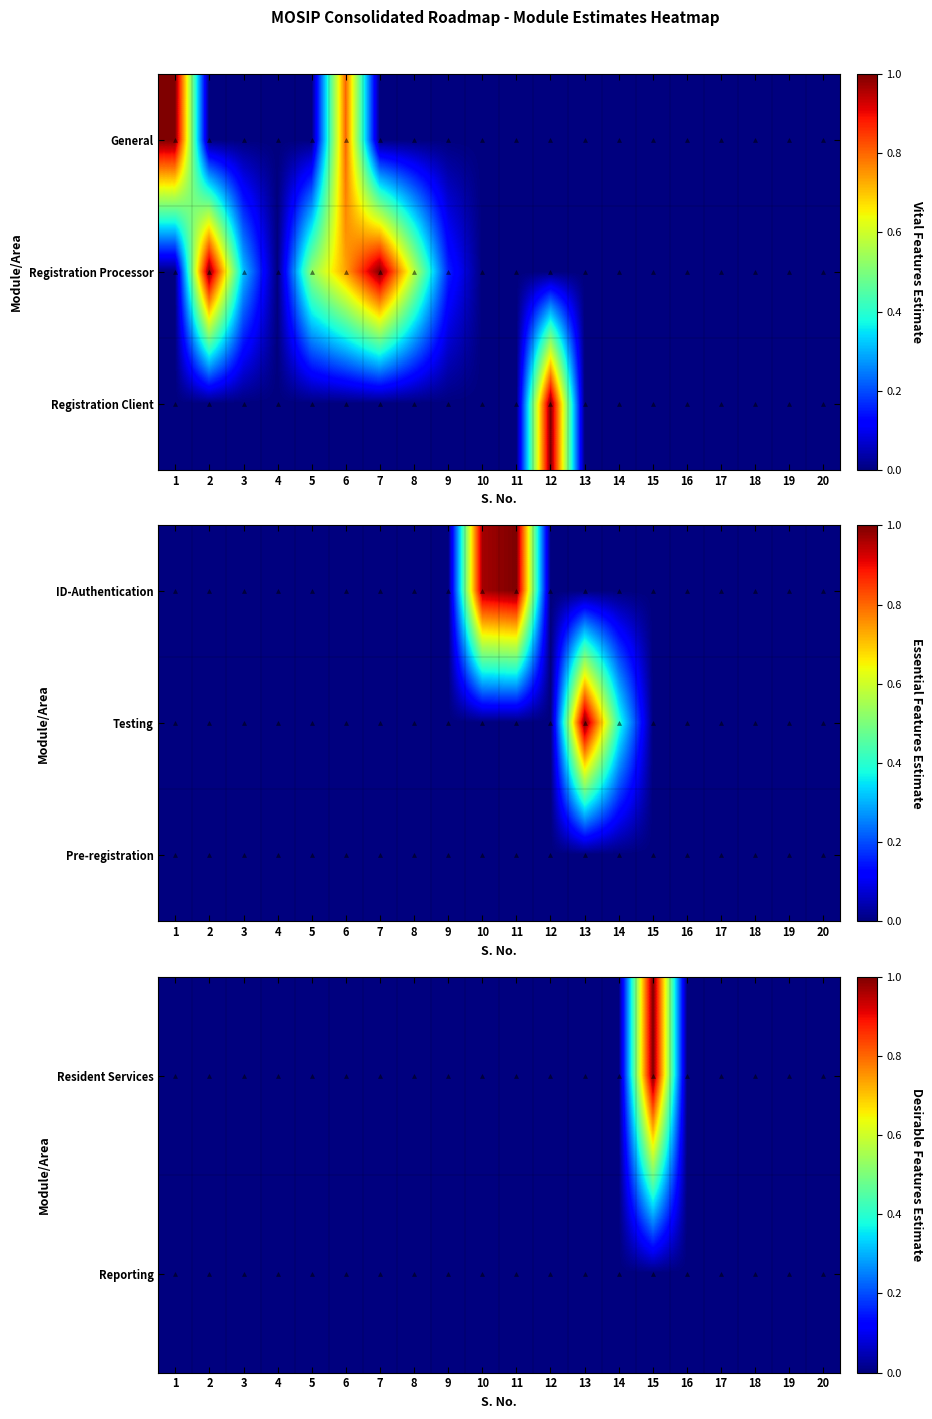

How many categories are shown in the chart?

20